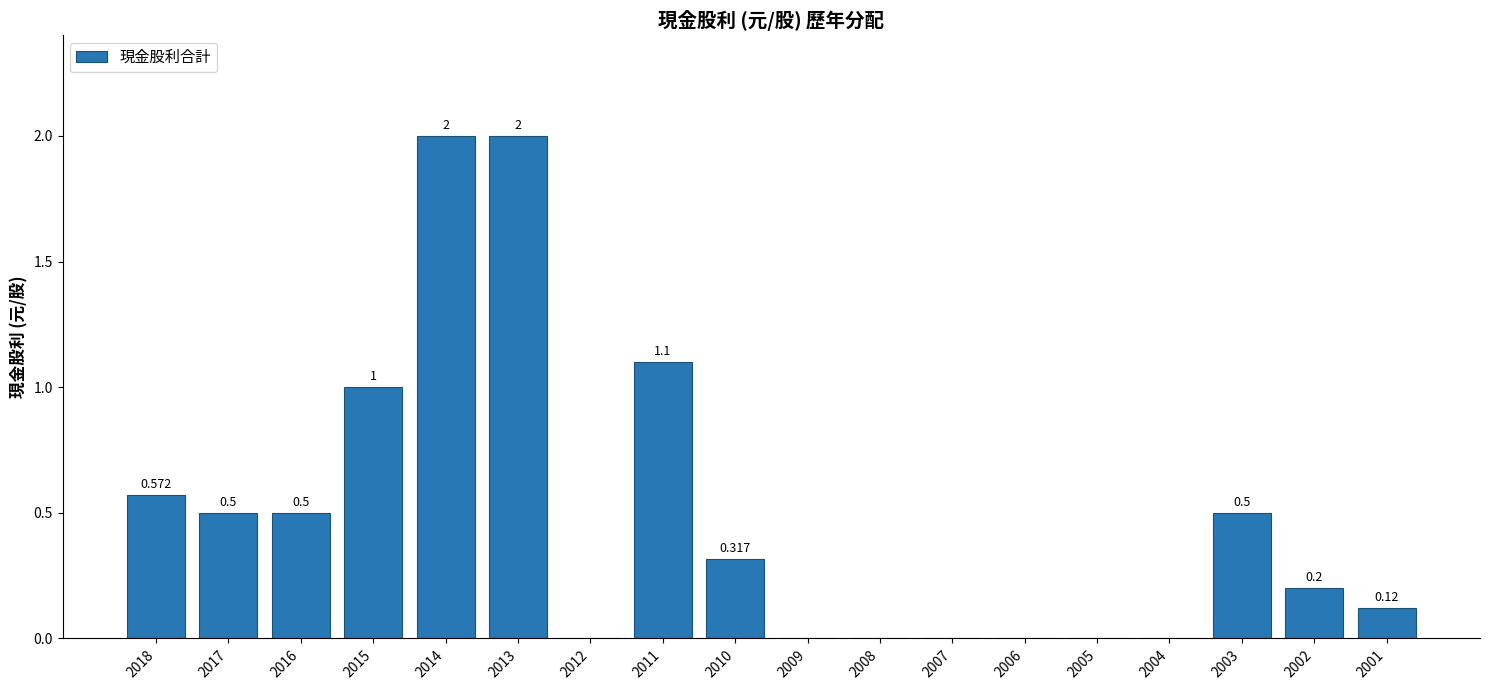

How many data points does each series have?

18